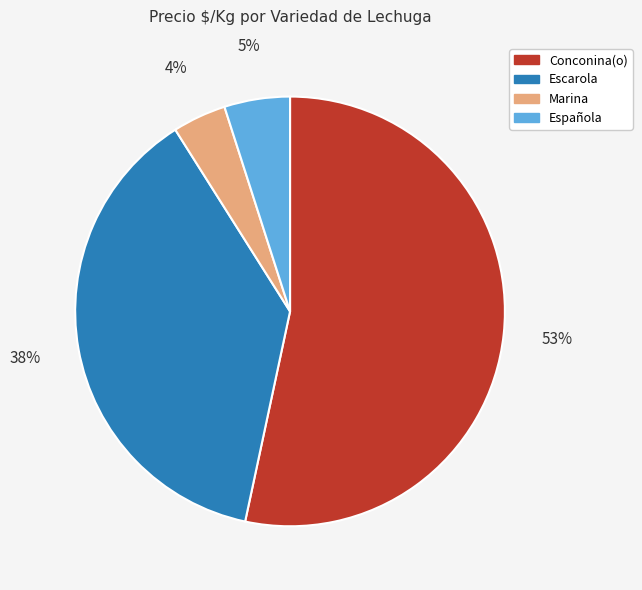

Which has a higher value, Escarola or Conconina(o)?

Conconina(o)